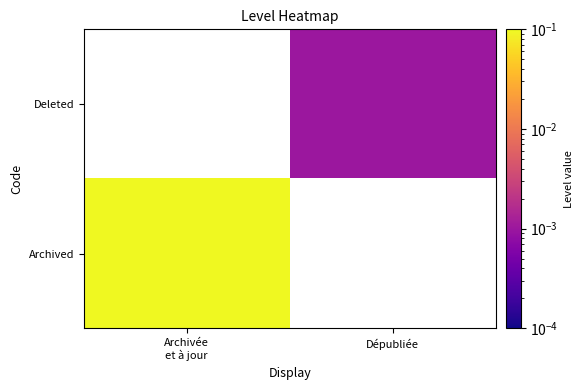

Where does the Deleted series first go above 0?

Dépubliée